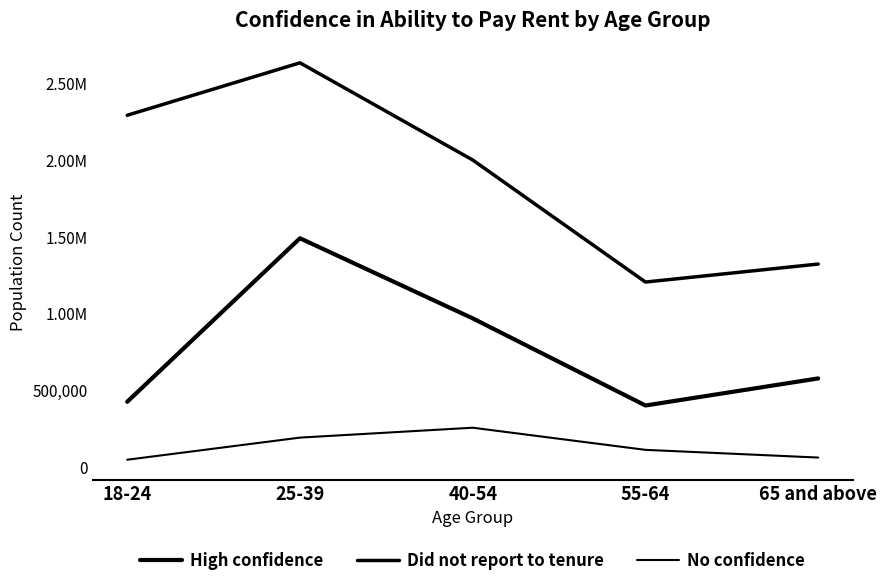

Is this an area chart (filled region under the line)?

No